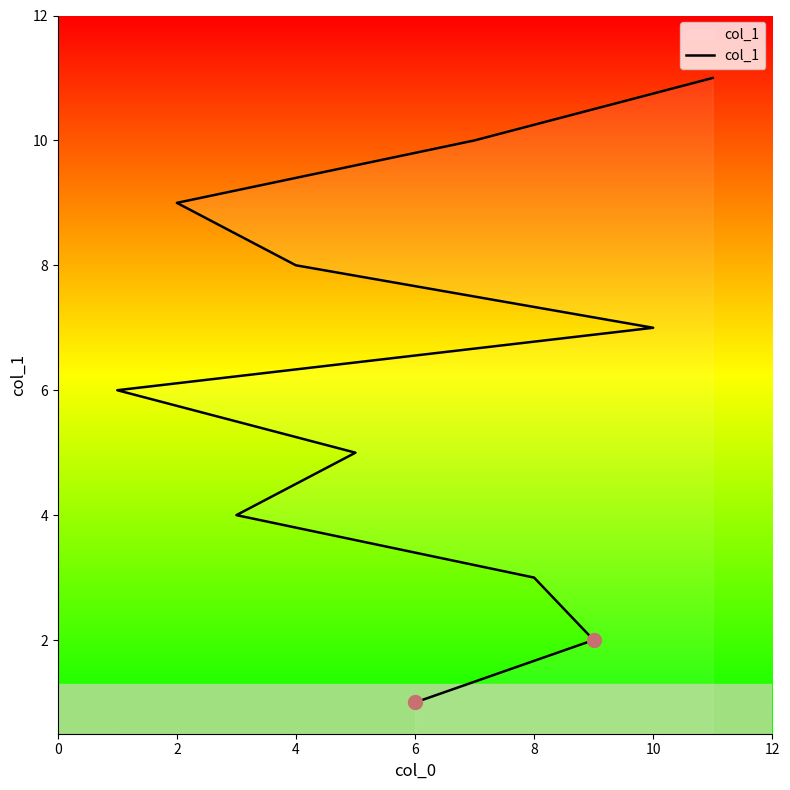

What is the average value?

6